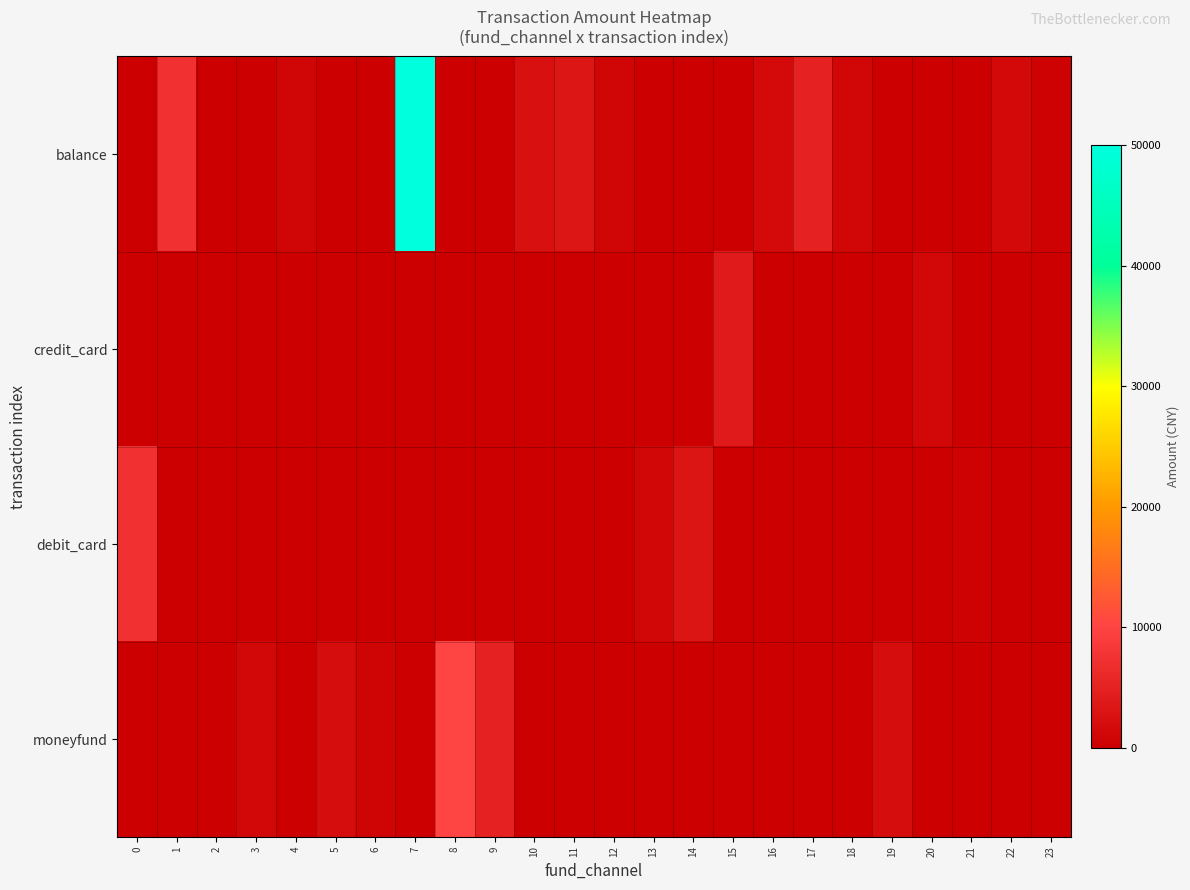

What is the difference between the highest and lowest values at 8?

10000.0